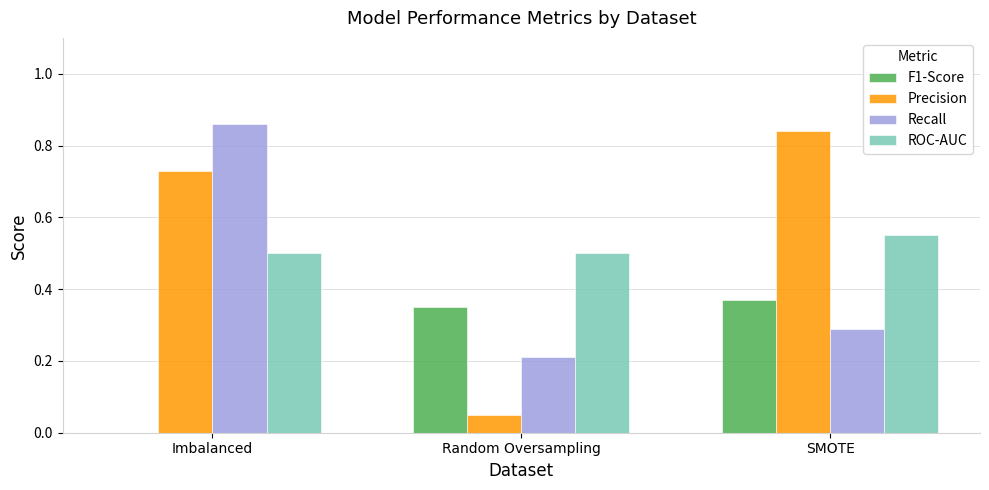

Is the value of F1-Score at Random Oversampling greater than the value of Recall at SMOTE?

Yes